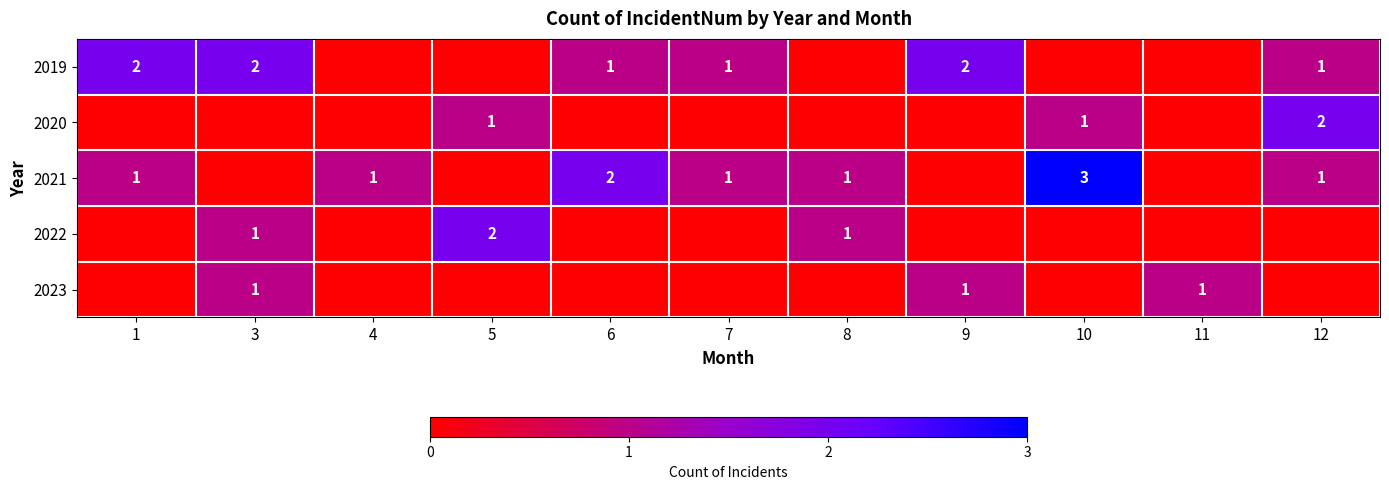

Is it true that 2023 equals 2 at 9?

False